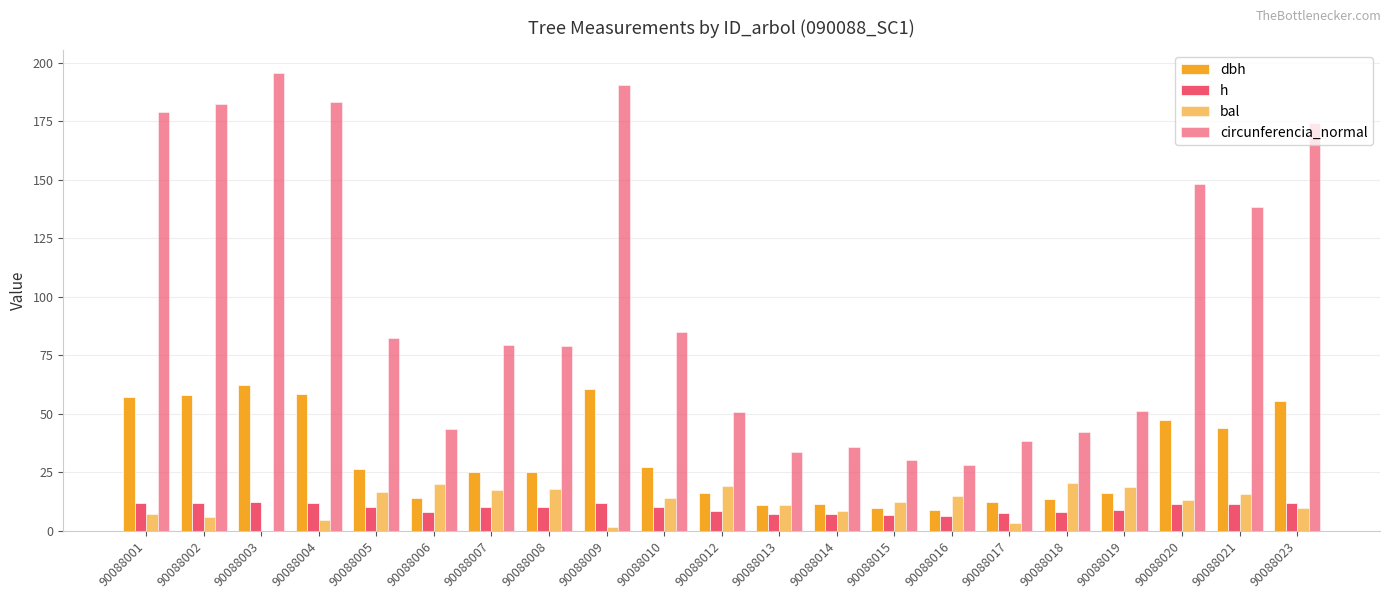

How many groups of bars are there?

21